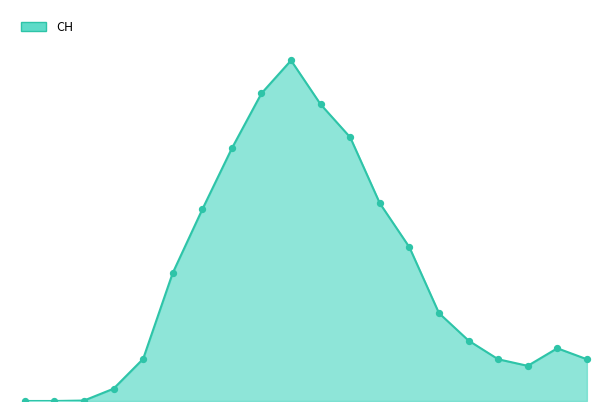

At how many categories does at least one series exceed 734?

10